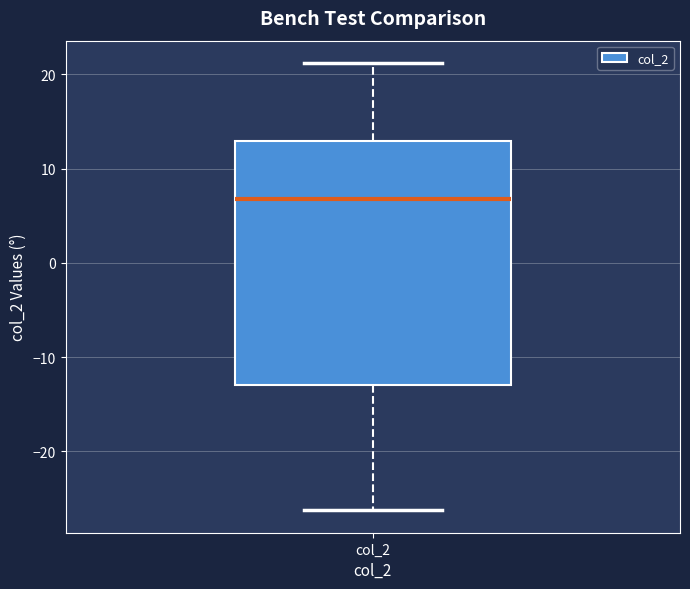

Transcribe this box plot: give where the median line is, the range the box spans, and where the two whiskers end, as read against the y-axis. The values are not printed on the chart, so give them approximately, as read against the axis.

median 7, box -13 to 13, whiskers -26 to 21